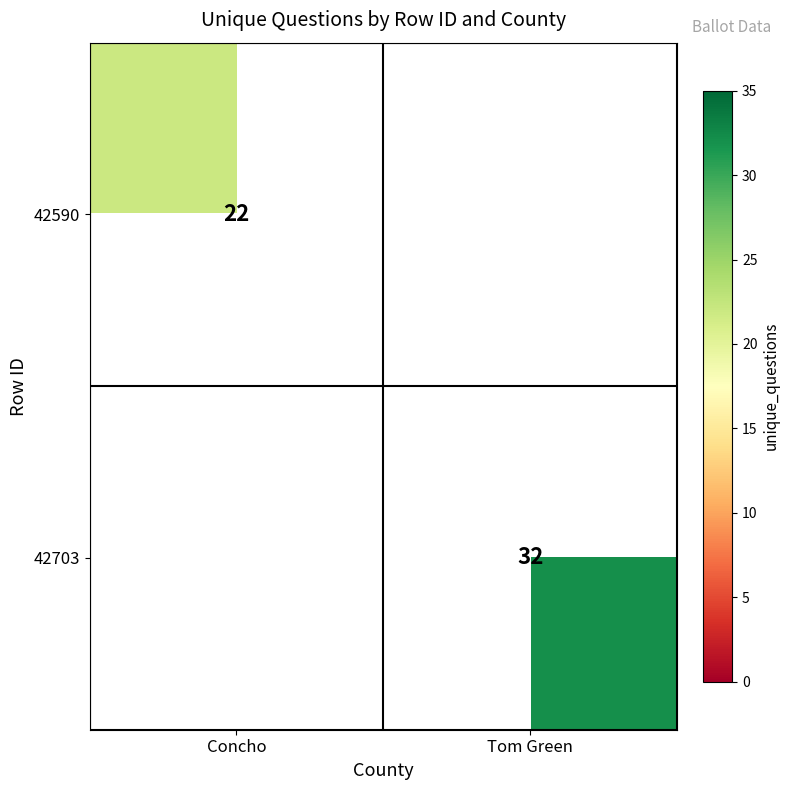

True or false: 42590 has a value of 12 at Concho.

False